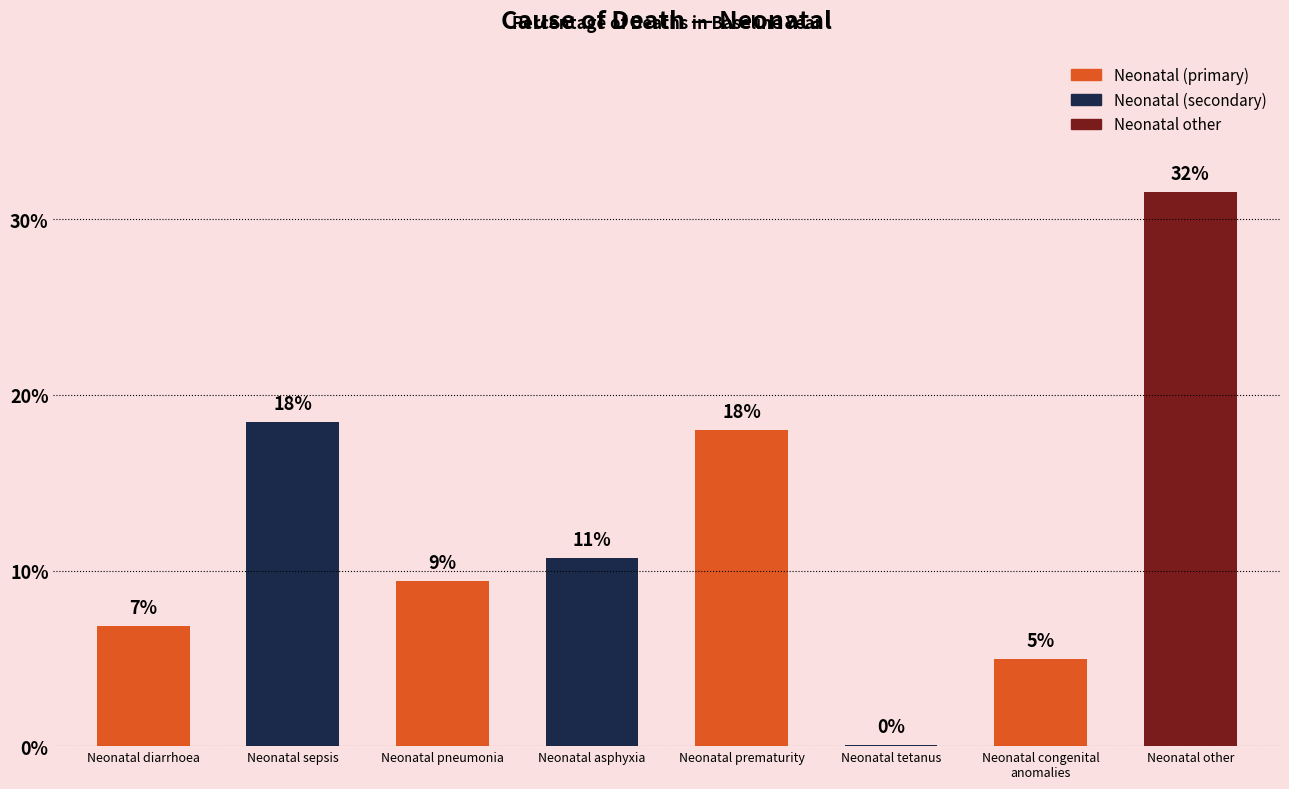

Reading left to right, extract all data points from this chart.

0.1	0.2	0.1	0.1	0.2	0.0	0.0	0.3